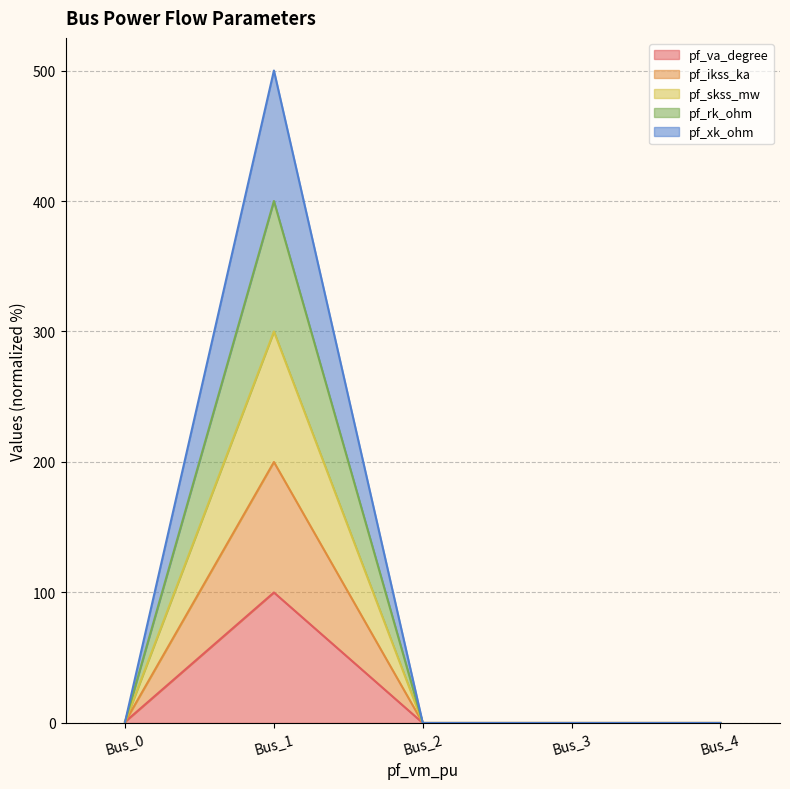

True or false: pf_ikss_ka and pf_xk_ohm intersect in this chart.

False